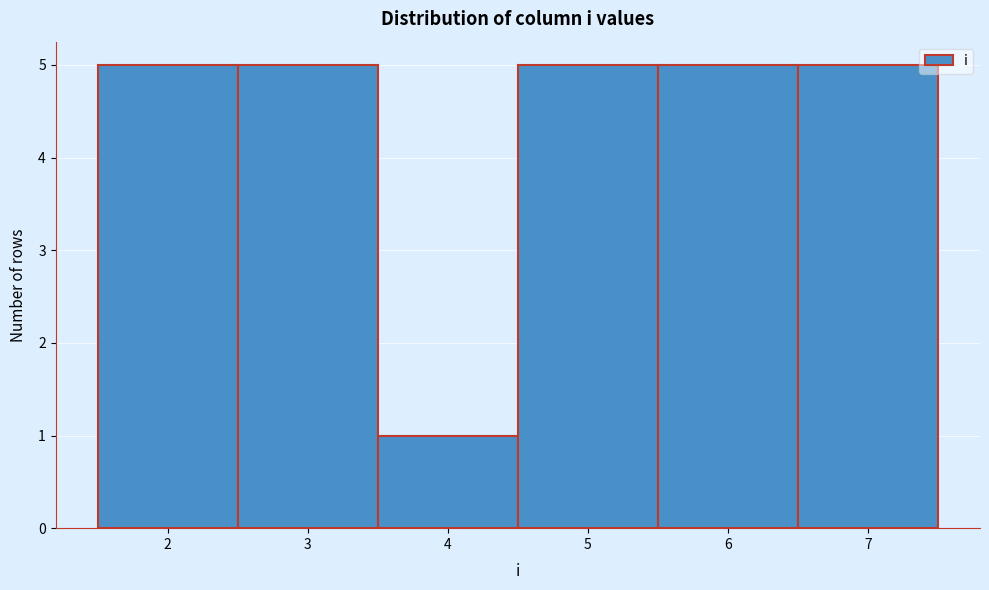

What is the height of the bar covering 1.5 to 2.5 on the x-axis? The values are not printed on the chart, so give them approximately, as read against the axis.

5